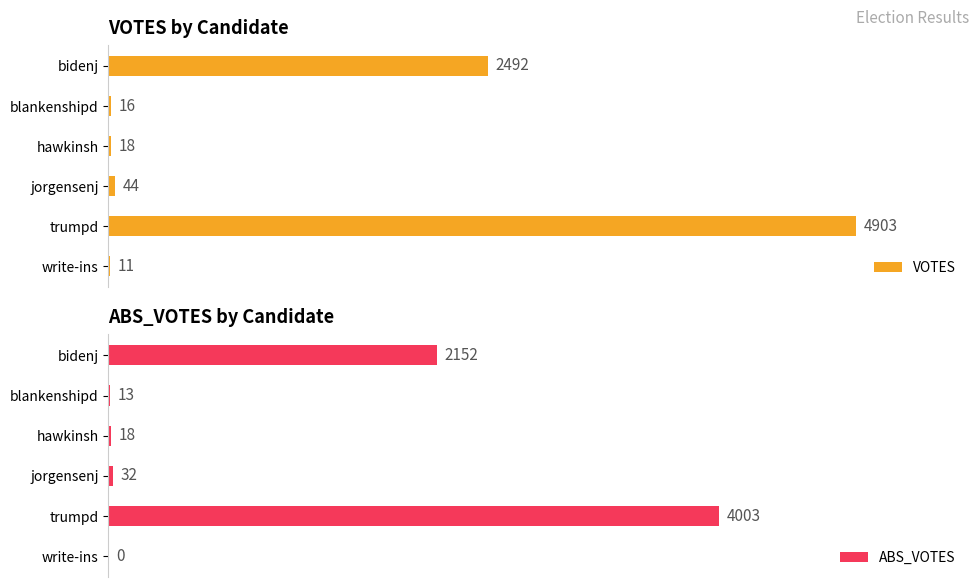

What is the sum of all ABS_VOTES values?

6218